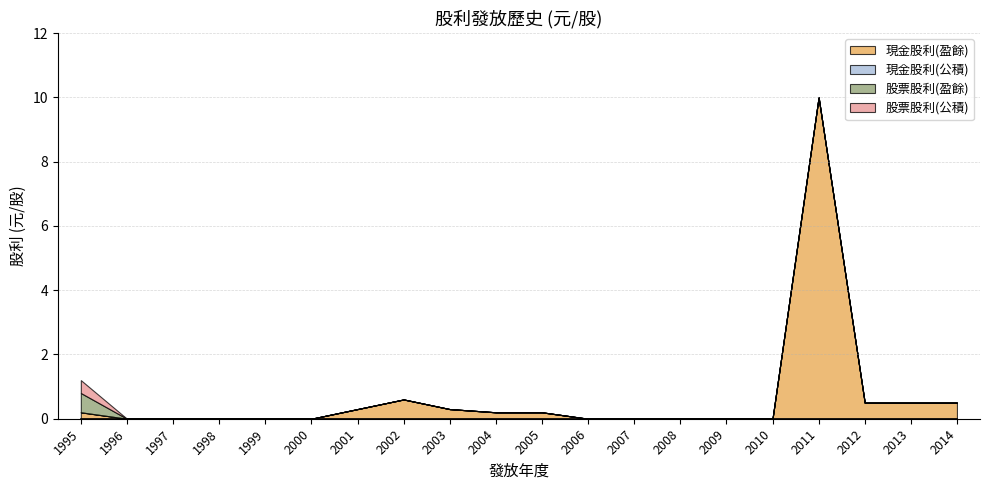

What is the difference between the maximum and minimum values in the 股票股利(公積) series?

0.4